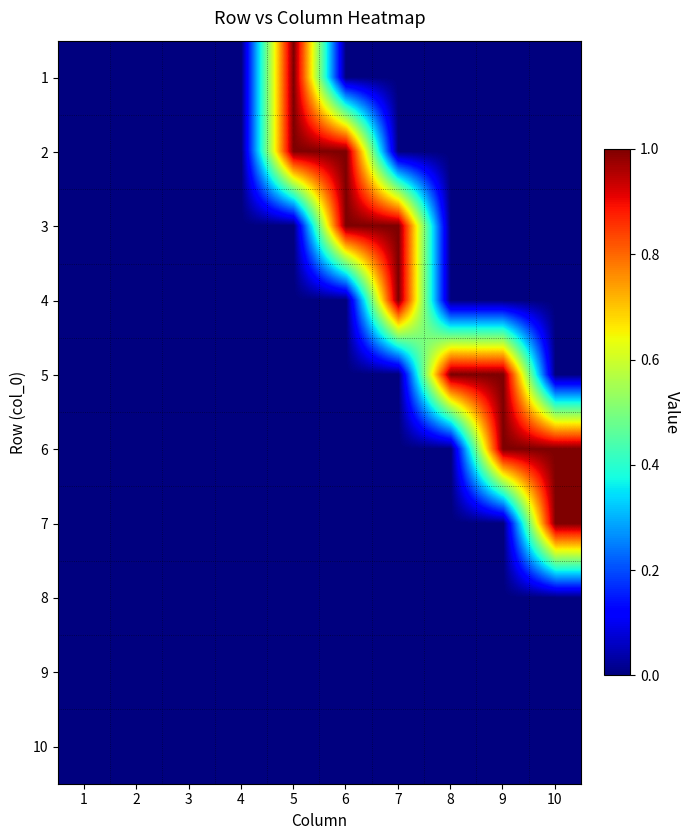

Which series has the largest total across all categories?

2